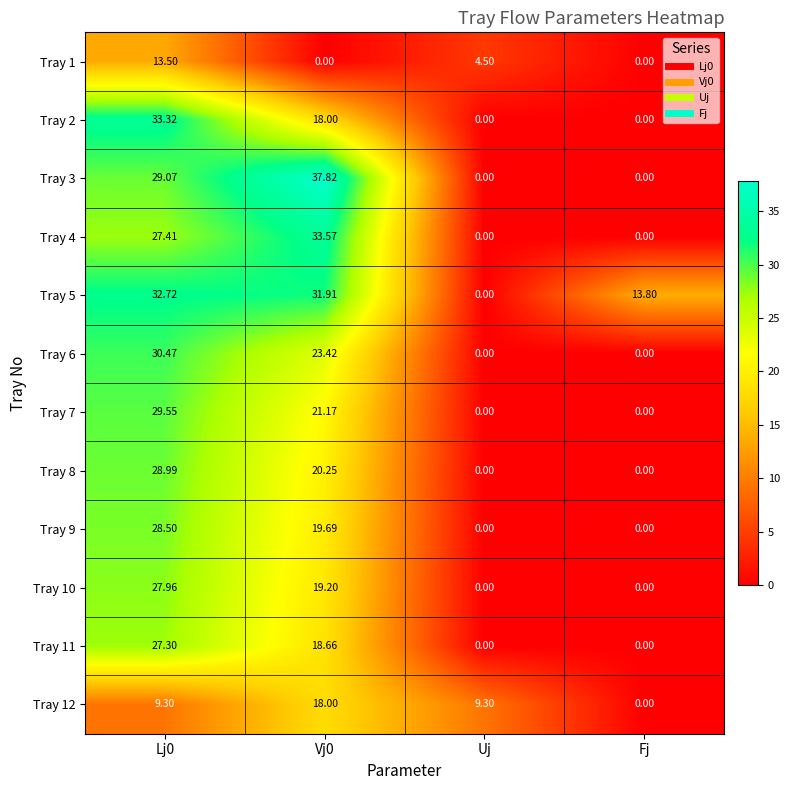

What is the difference between the highest and lowest values at Fj?

13.8